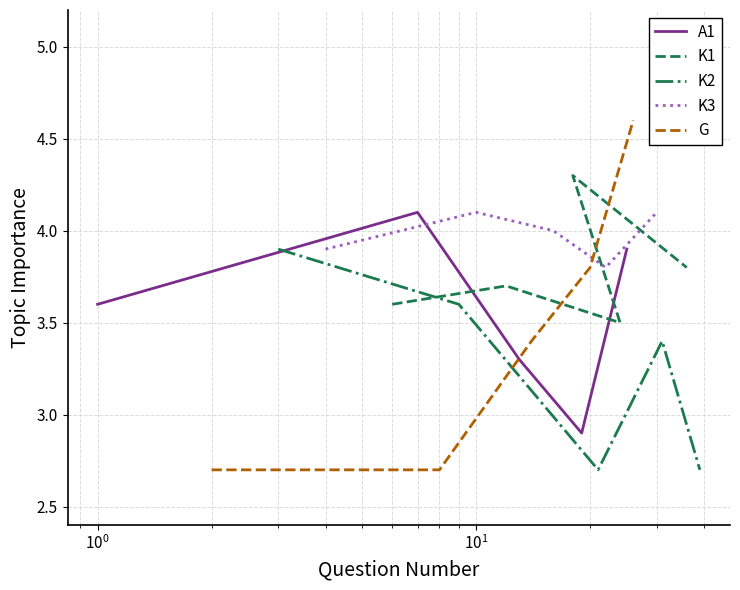

What is the difference between the maximum and minimum values in the K3 series?

0.3